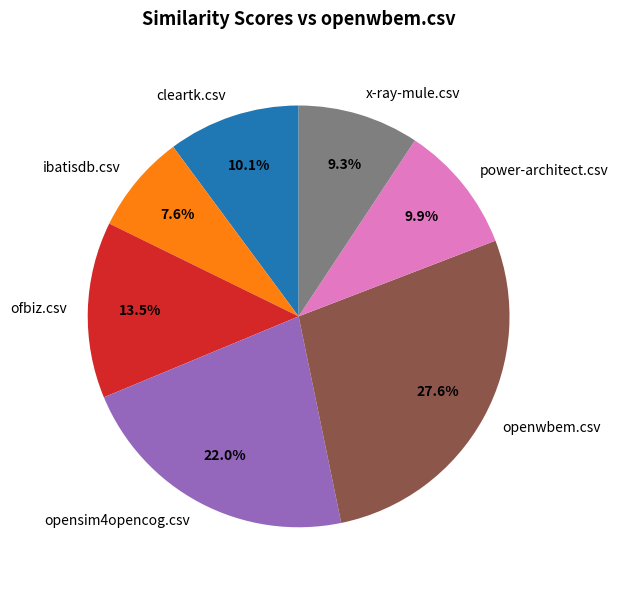

To the nearest percent, what percentage of the pie is power-architect.csv?

10%